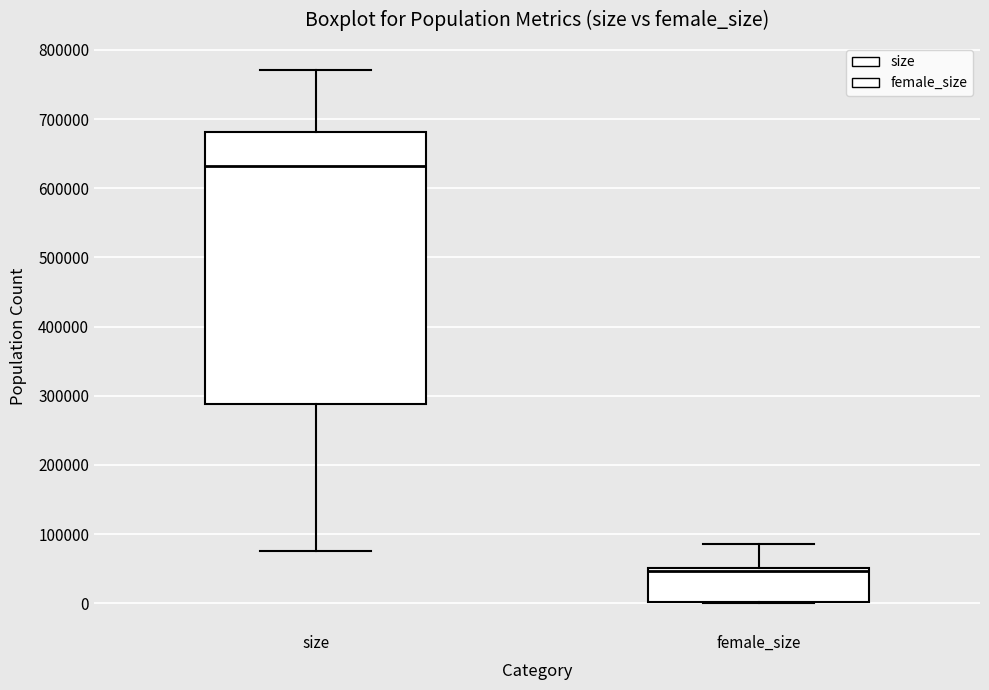

Reading left to right, transcribe this box plot: for each box, give where its median line is, the range the box spans, and where its two whiskers end, as read against the y-axis. The values are not printed on the chart, so give them approximately, as read against the axis.

size: median 630000, box 290000 to 680000, whiskers 80000 to 770000
female_size: median 50000 (just below the box's upper edge), box 0 to 50000, whiskers 0 to 90000